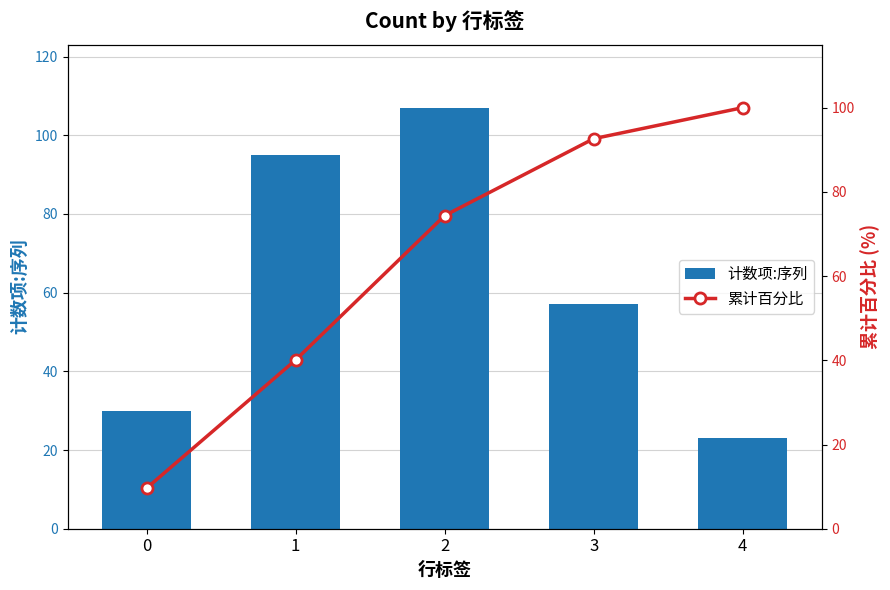

Where does the 累计百分比 series first go above 74?

2